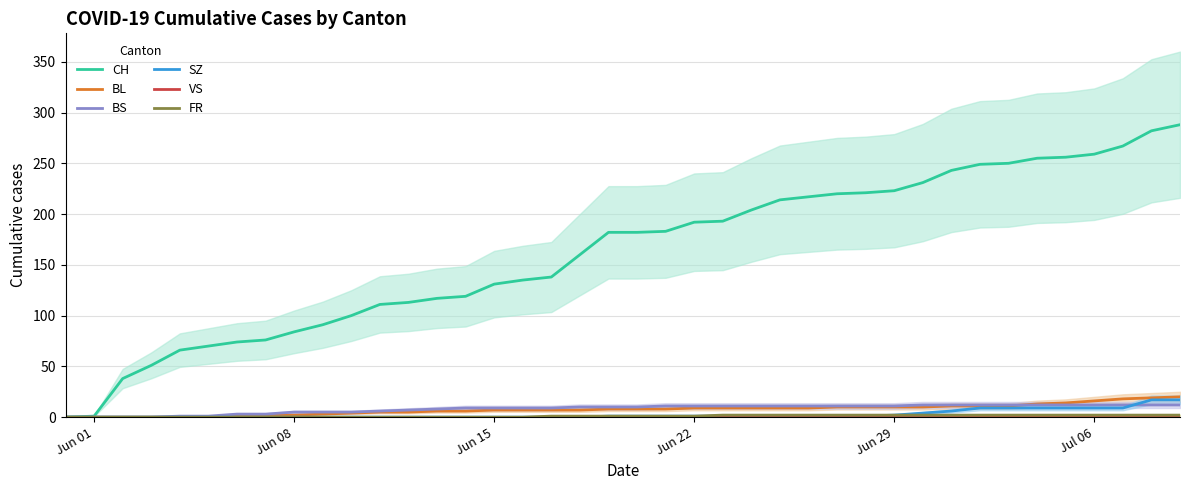

True or false: CH has a value of 54 at Jun 29.

False